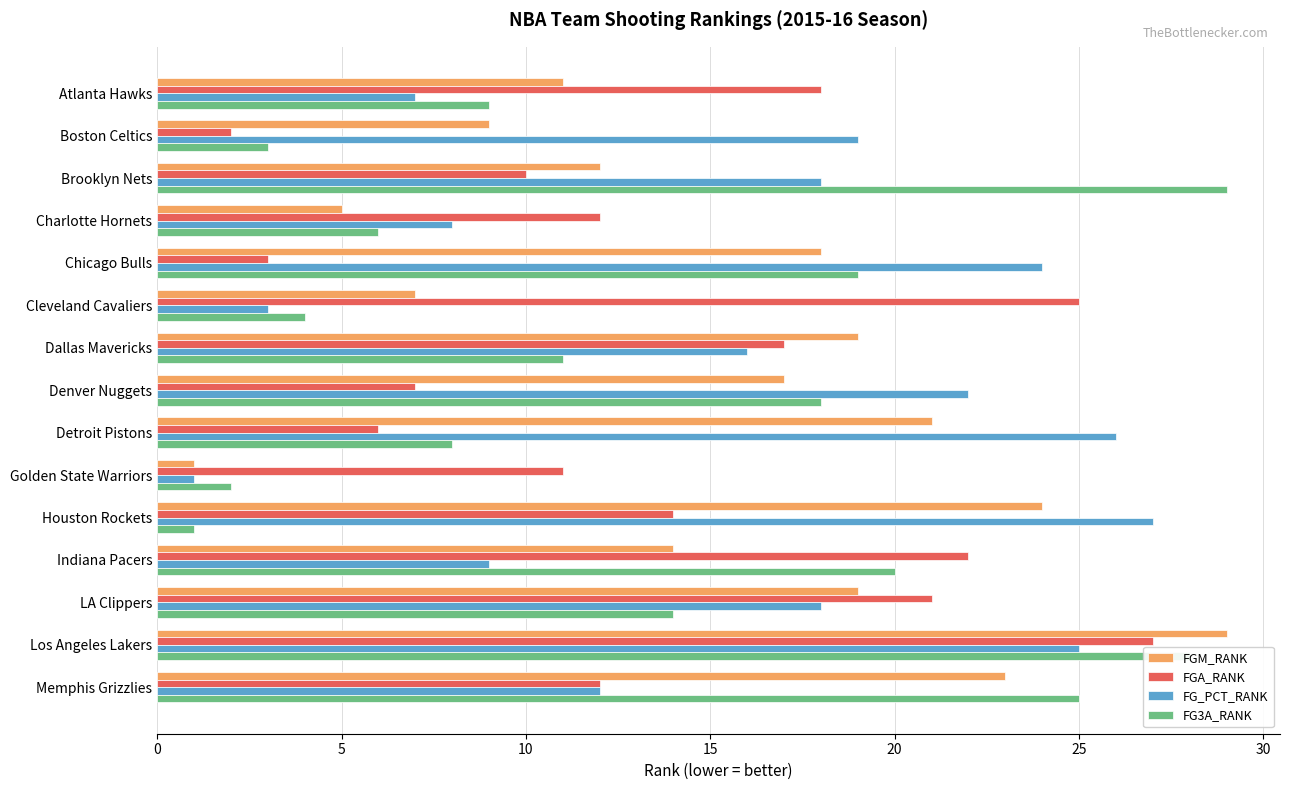

How many data points in FG3A_RANK are less than 11?

7